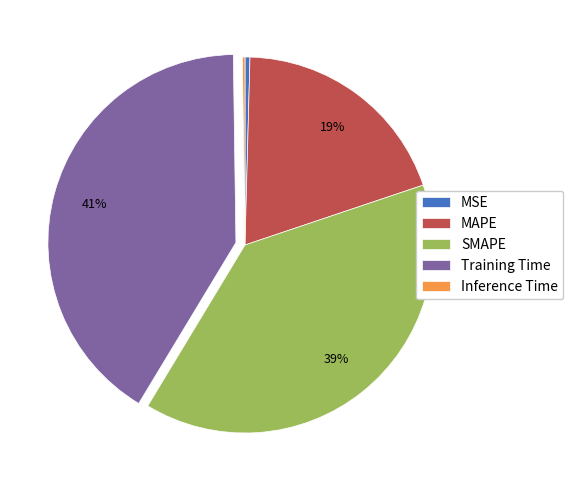

To the nearest percent, what is the average slice percentage?

20%